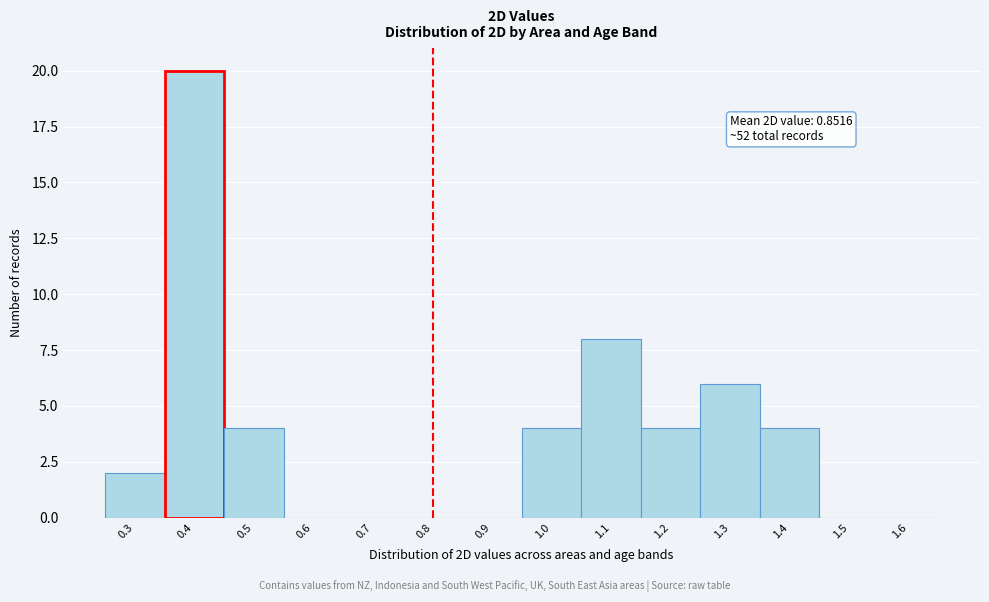

Reading left to right, what are all the values shown in this chart?

0.3=2	0.4=20	0.5=4	0.6=0	0.7=0	0.8=0	0.9=0	1.0=4	1.1=8	1.2=4	1.3=6	1.4=4	1.5=0	1.6=0